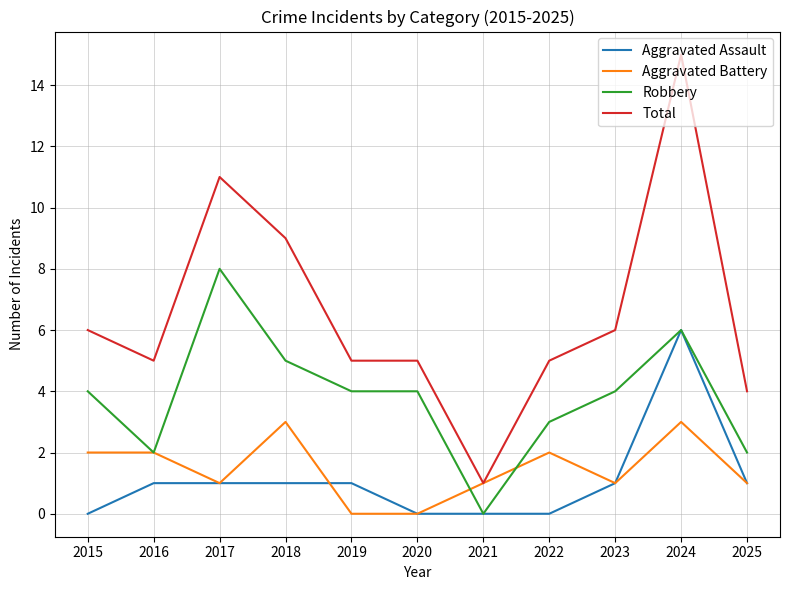

What is the greatest value displayed?

15